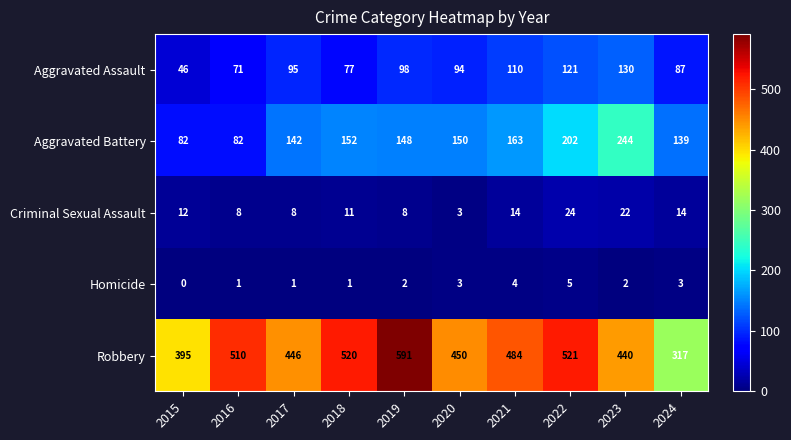

The Aggravated Battery series shows 238 at 2021. True or false?

False